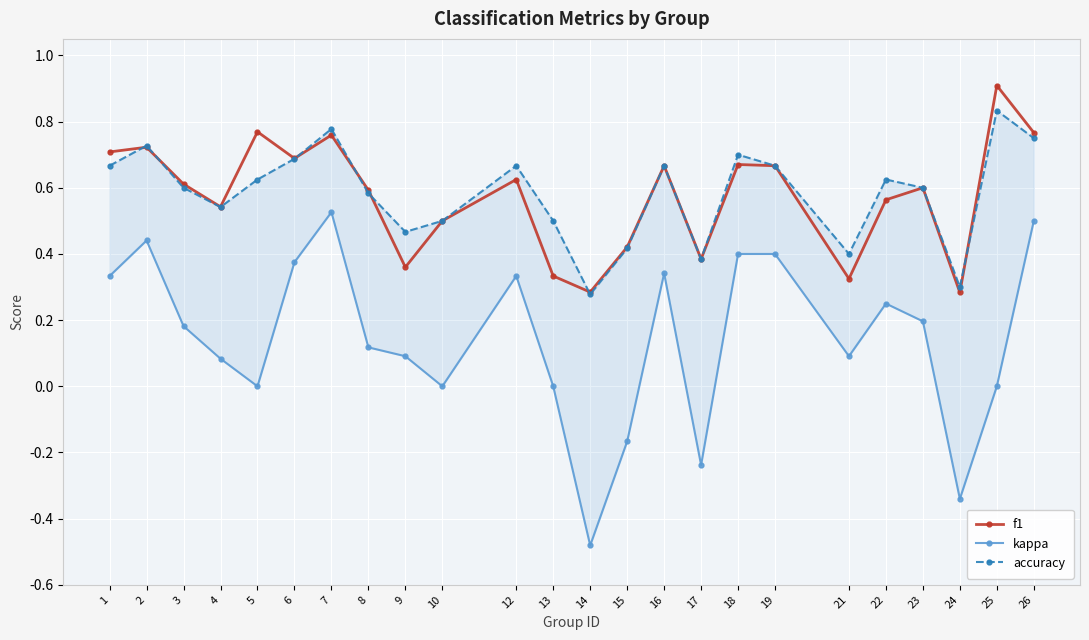

Where is accuracy nearest to the value 0?

14